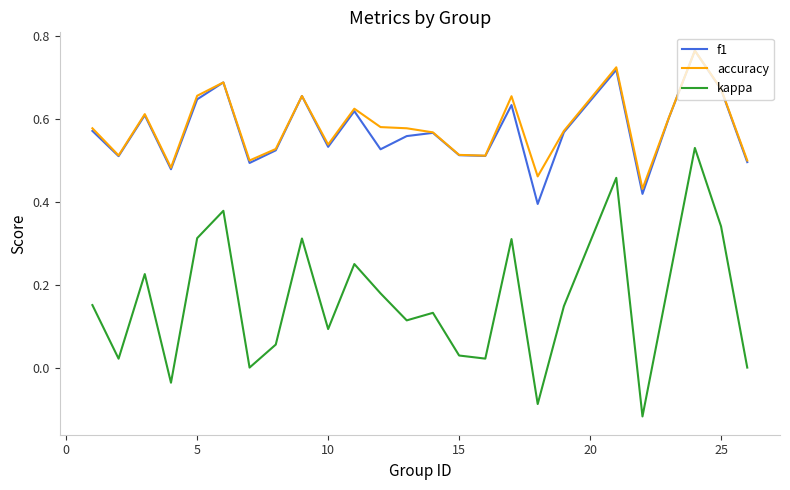

At how many categories does at least one series exceed 0?

25